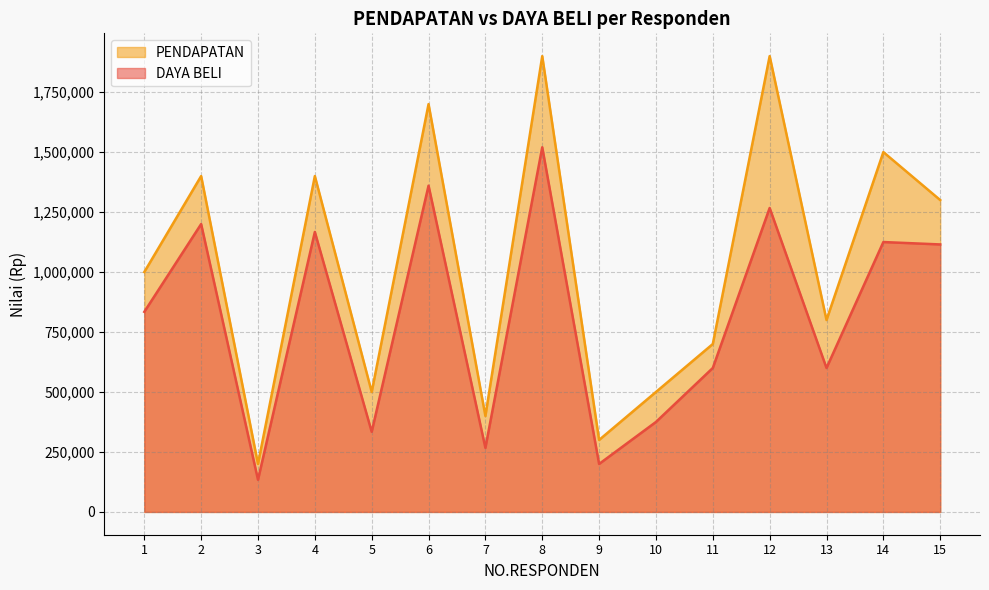

Which series has the largest range (max minus min)?

PENDAPATAN